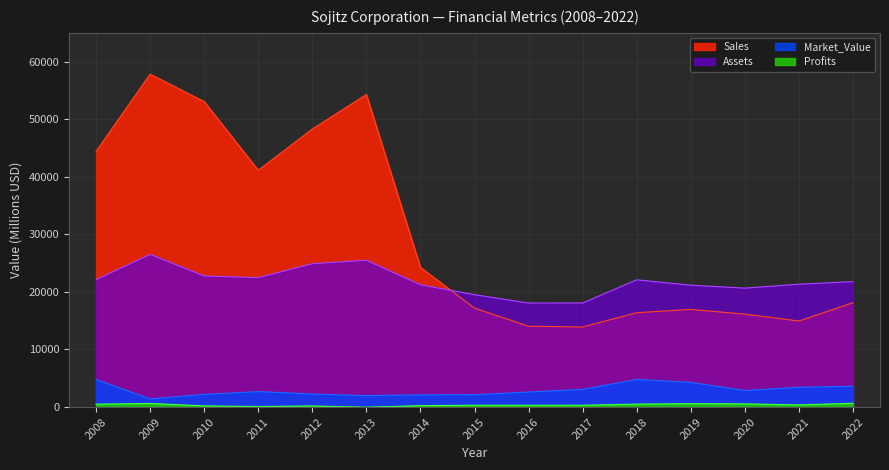

Which series has the widest spread of values?

Sales